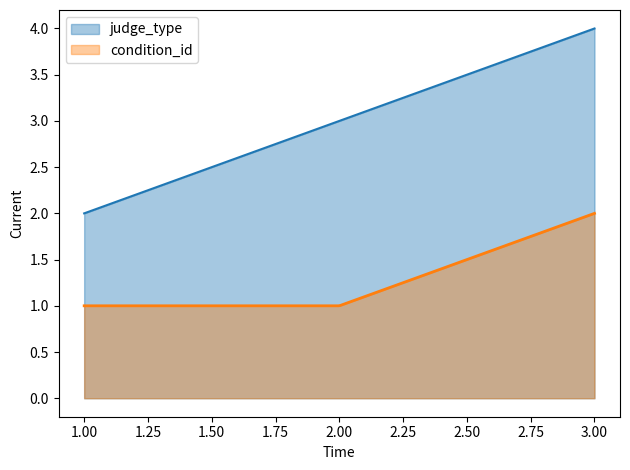

Does the chart have visible grid lines?

No